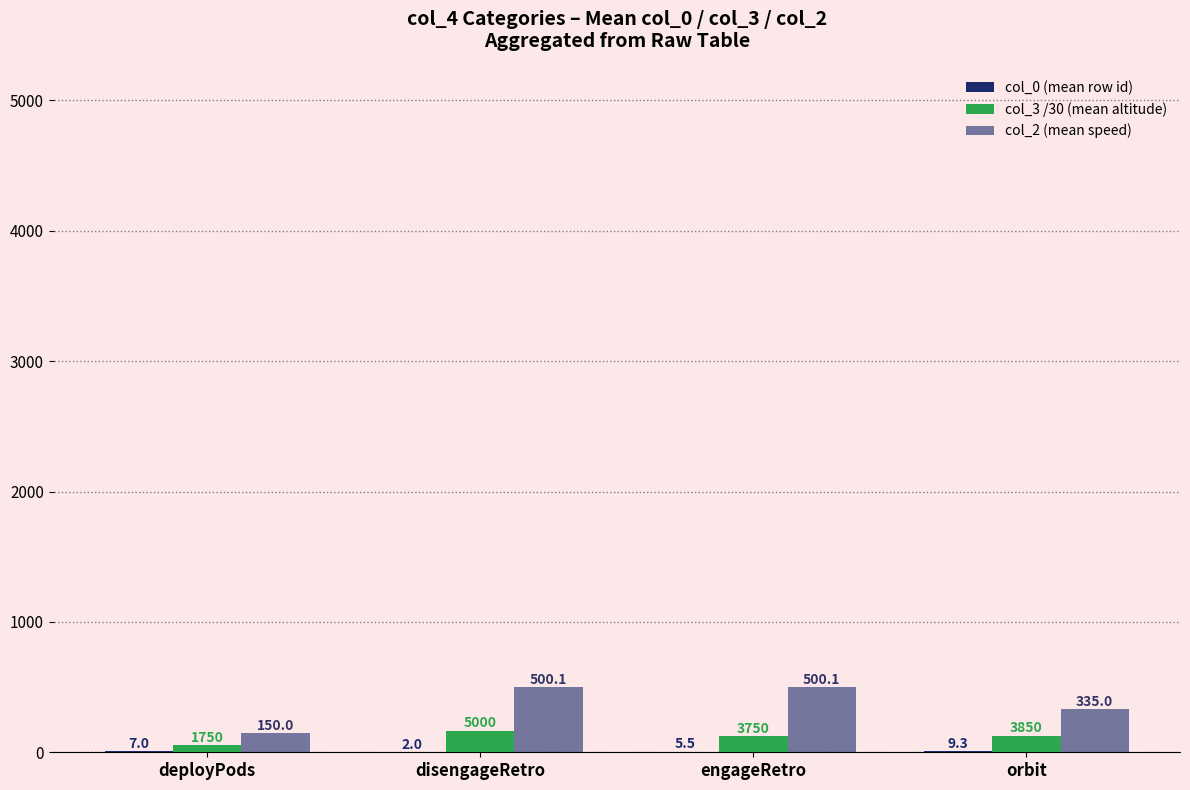

Where is col_3 /30 (mean altitude) nearest to the value 112?

engageRetro